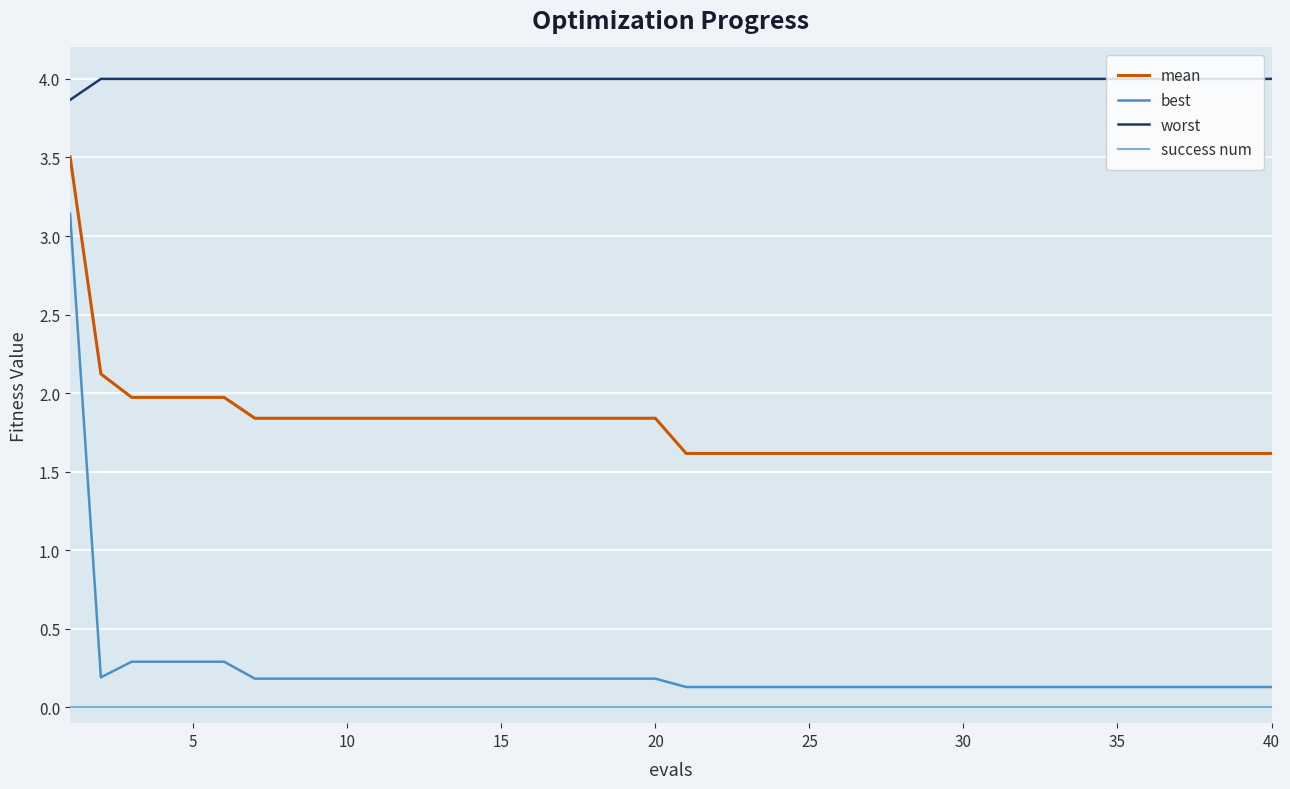

What is the difference between the maximum and minimum values in the best series?

3.0